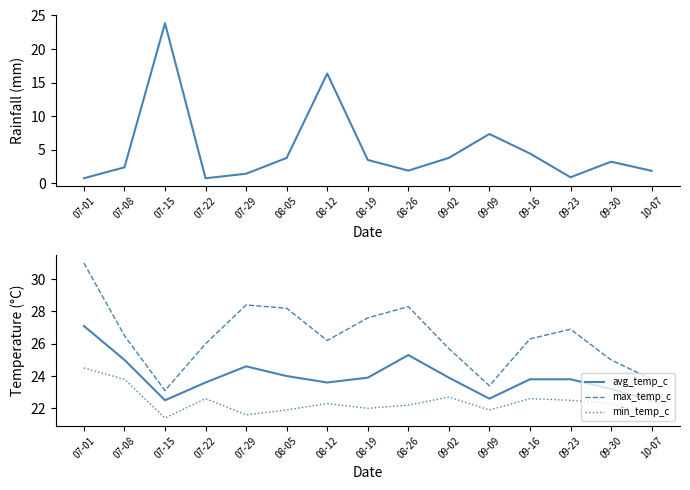

List the series in order of their peak value, lowest first.

rainfall_mm, min_temp_c, avg_temp_c, max_temp_c